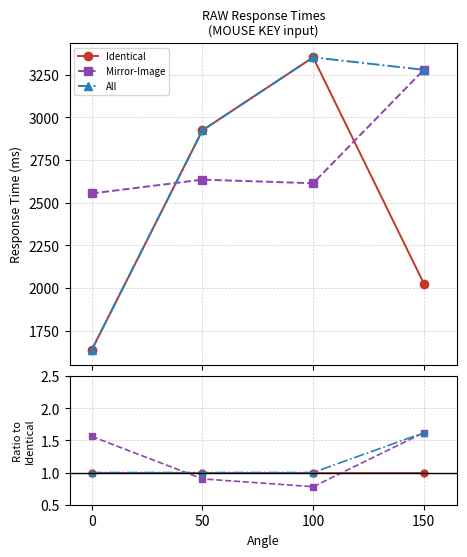

Between 100 and 150, which is larger?

100